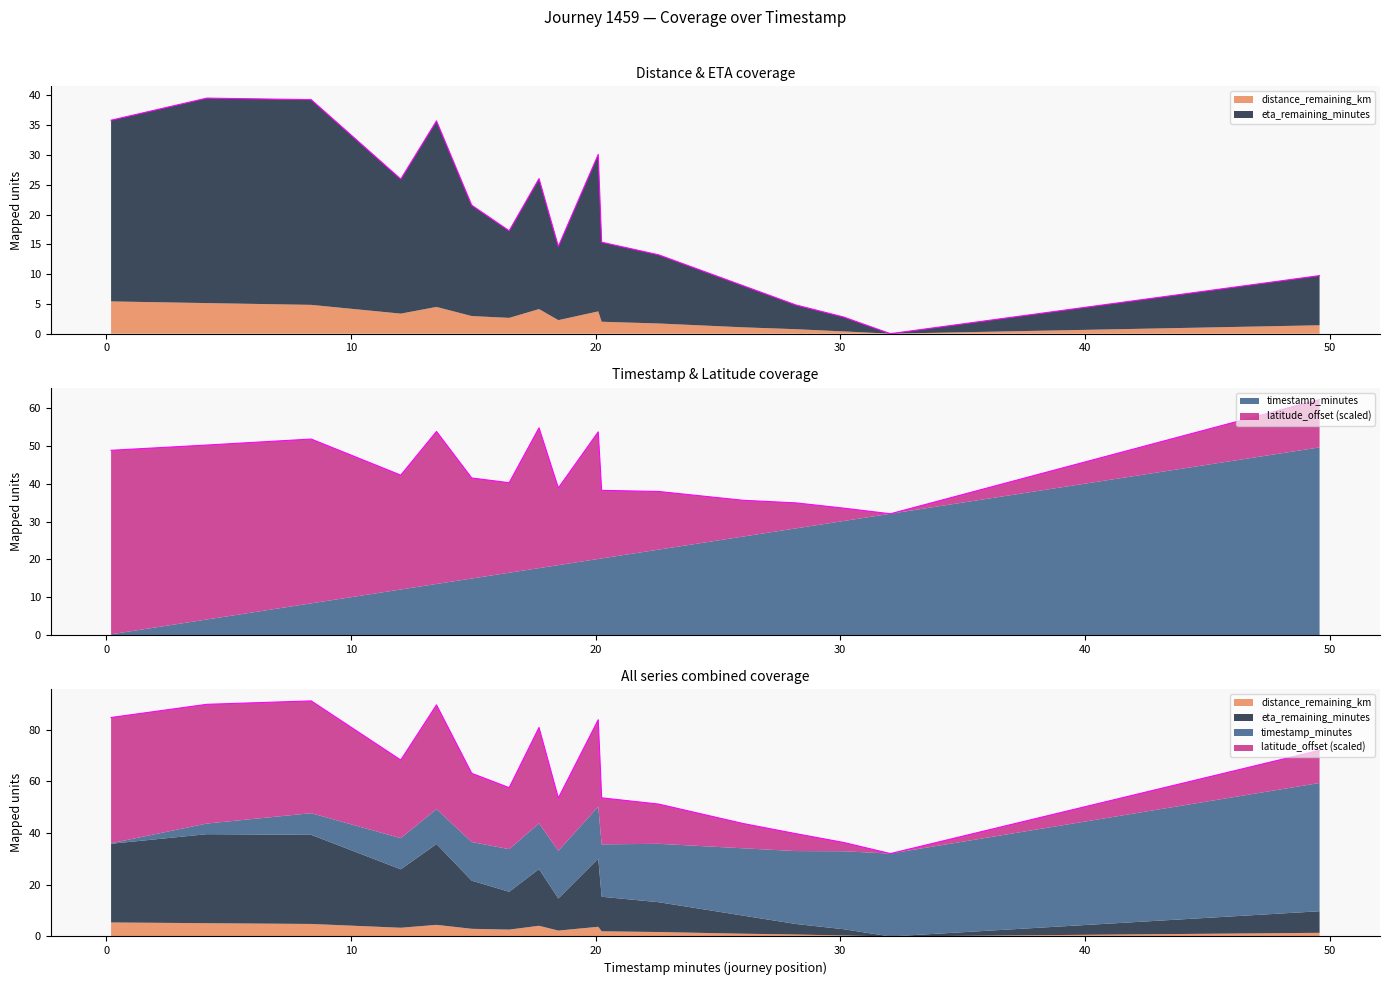

True or false: eta_remaining_minutes and distance_remaining_km intersect in this chart.

False